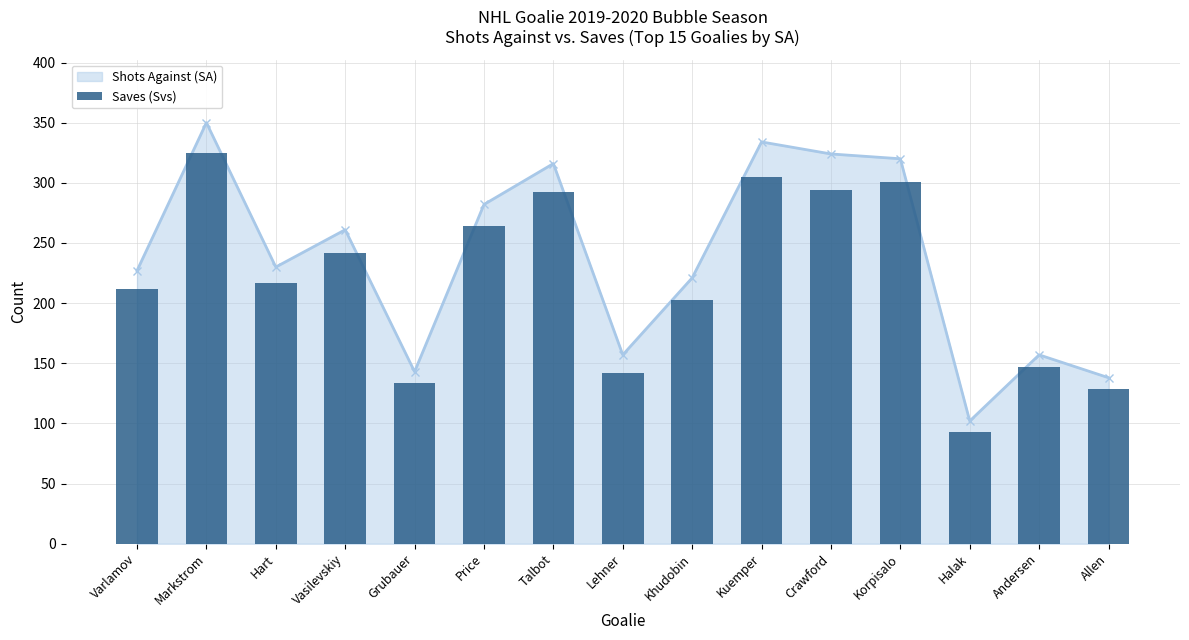

What value does the data have at Allen, to the nearest 50?

150